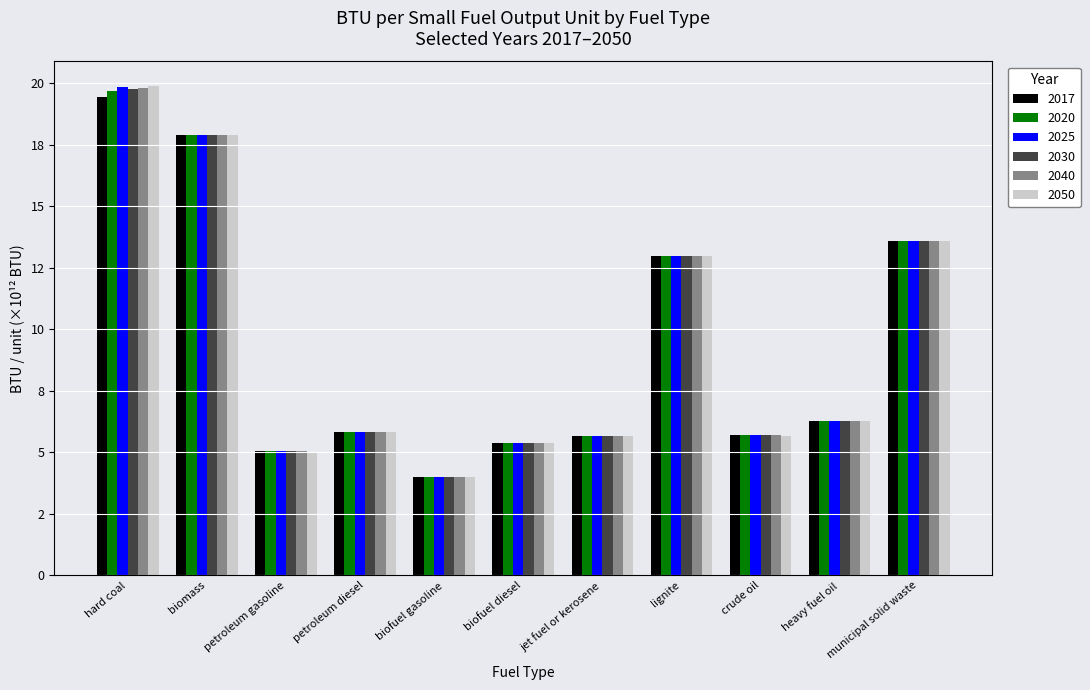

The value of 2030 at heavy fuel oil is 6.3. True or false?

True